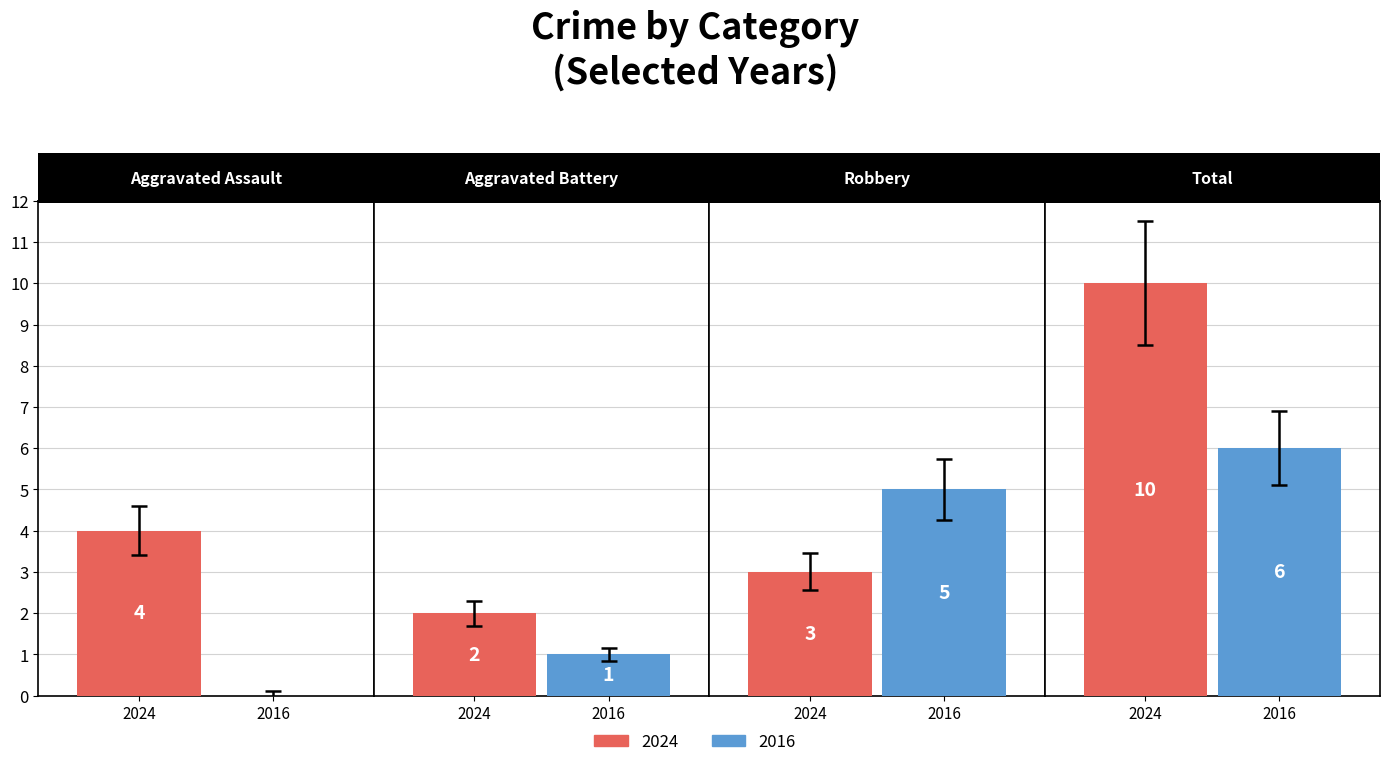

At how many categories does at least one series exceed 4?

2